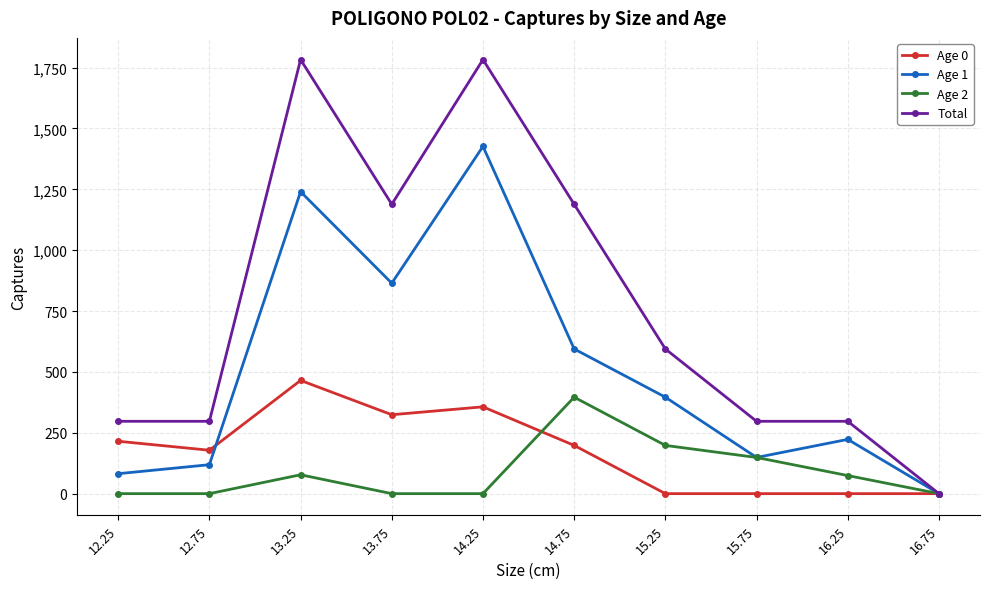

Rank the series by their maximum value, from lowest to highest.

Age 2, Age 0, Age 1, Total